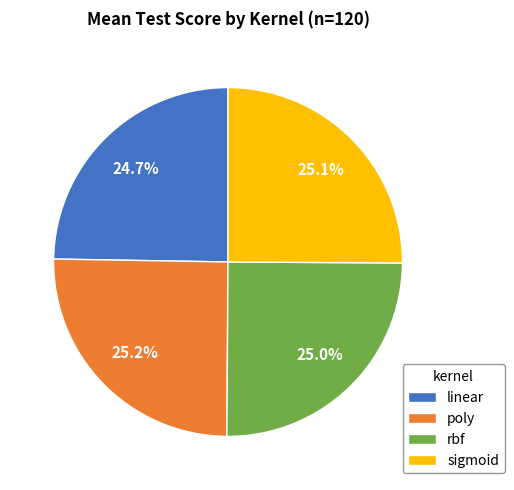

Is there any slice that represents more than half of the pie?

No